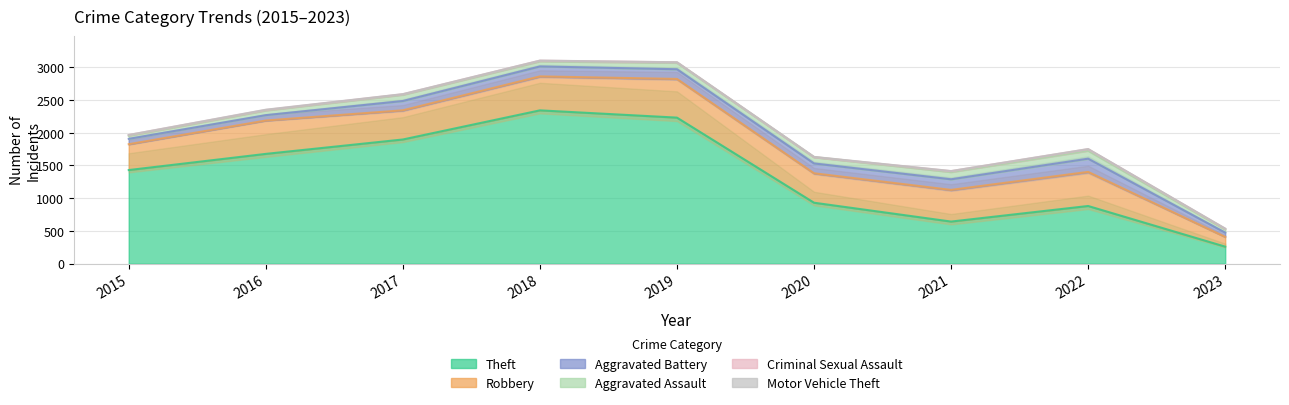

Reading right to left, transcribe all the data shown in this chart.

Theft: 259	880	642	930	2230	2341	1896	1676	1429
Robbery: 149	521	484	450	591	519	446	510	395
Aggravated Battery: 65	202	162	150	148	152	142	82	82
Aggravated Assault: 49	121	110	94	98	77	95	71	46
Criminal Sexual Assault: 10	24	14	3	8	11	8	8	12
Motor Vehicle Theft: 3	2	2	3	1	1	2	4	1